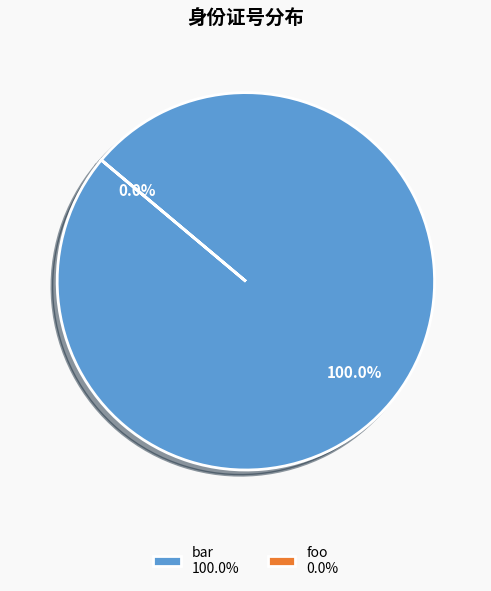

Count the number of slices in the pie.

2